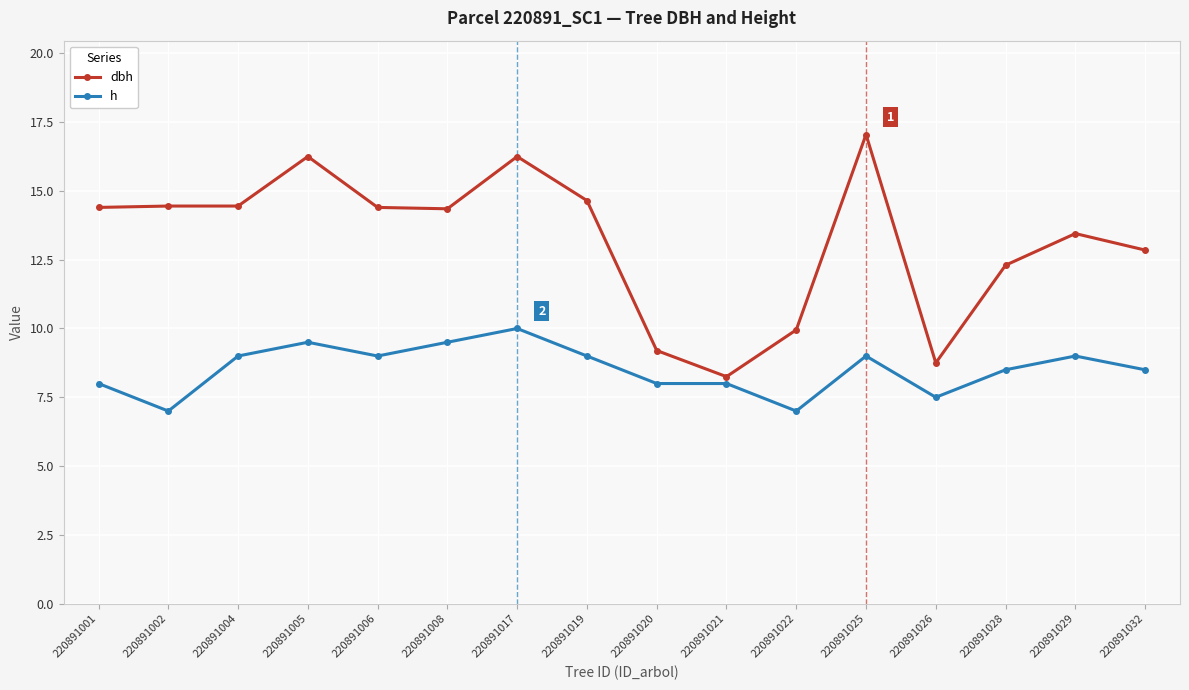

What is the maximum value for dbh?

17.1